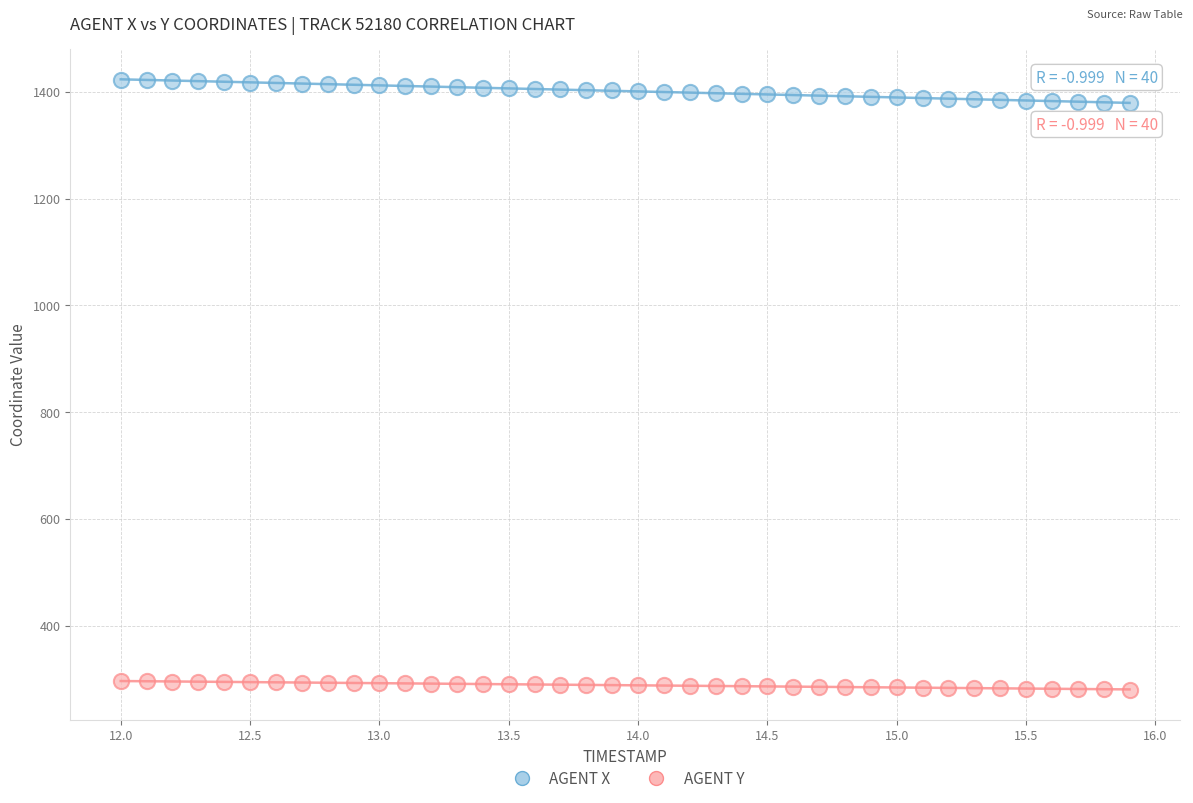

Which series contains the lowest Y value?

AGENT Y